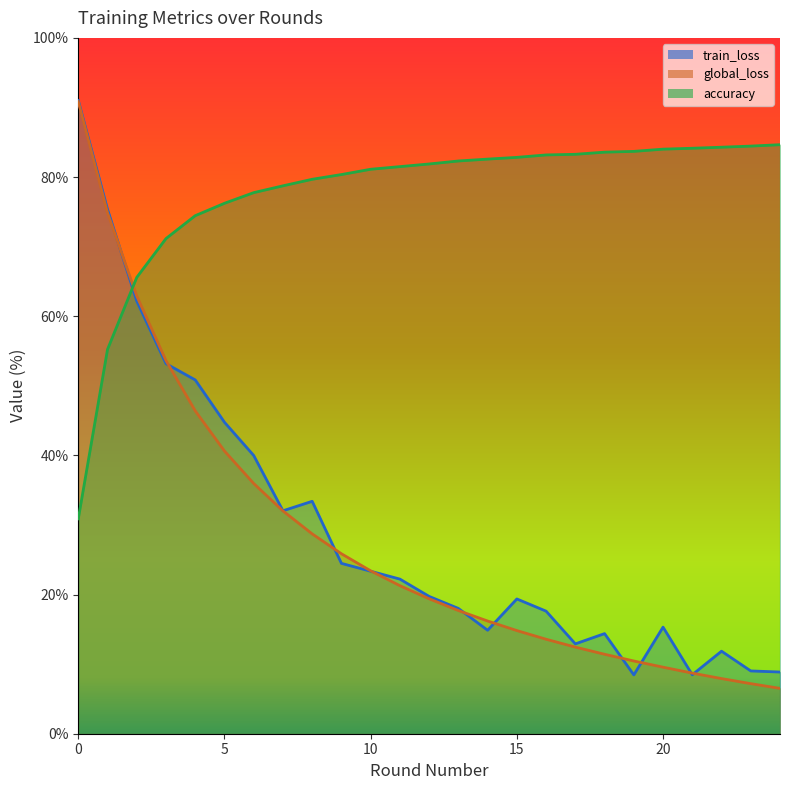

What is the minimum value shown in the chart?

6.5